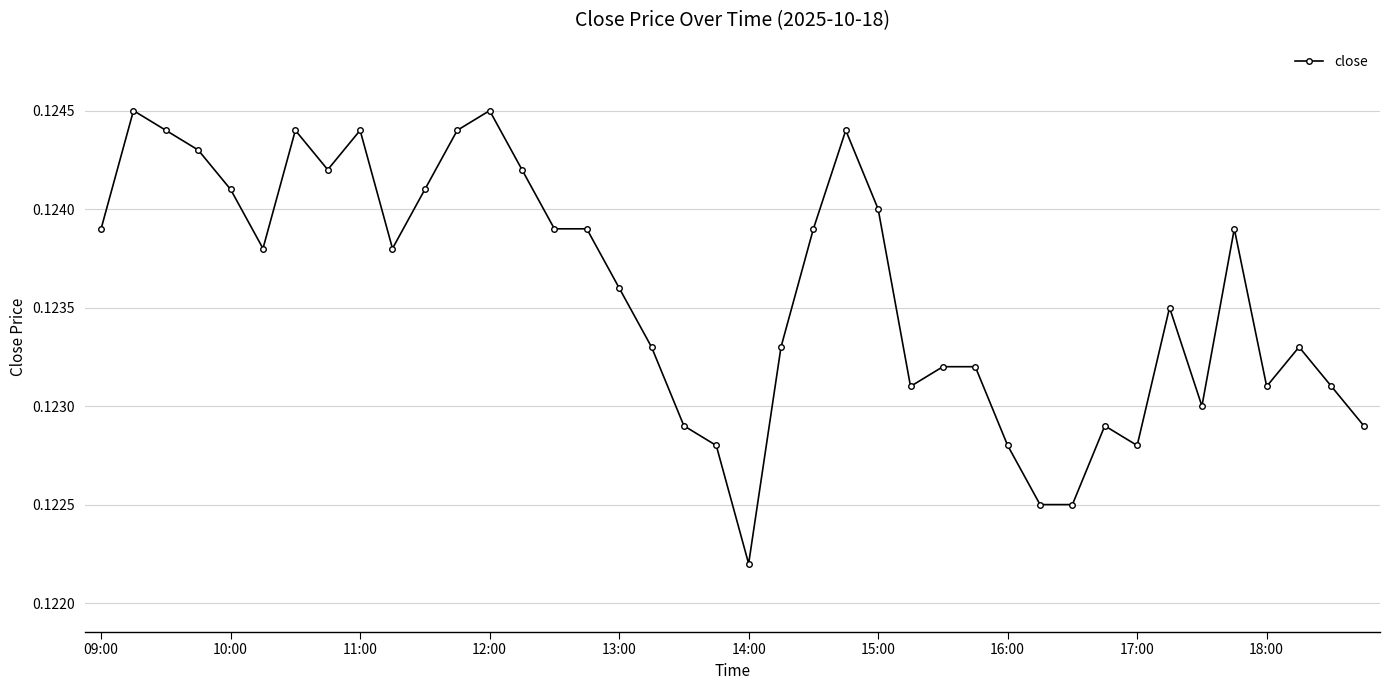

How many values are between 0 and 1?

40